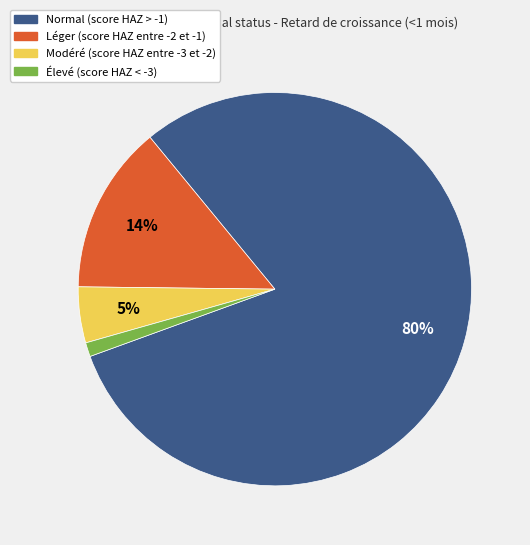

True or false: Élevé (score HAZ < -3) accounts for 11% of the total.

False